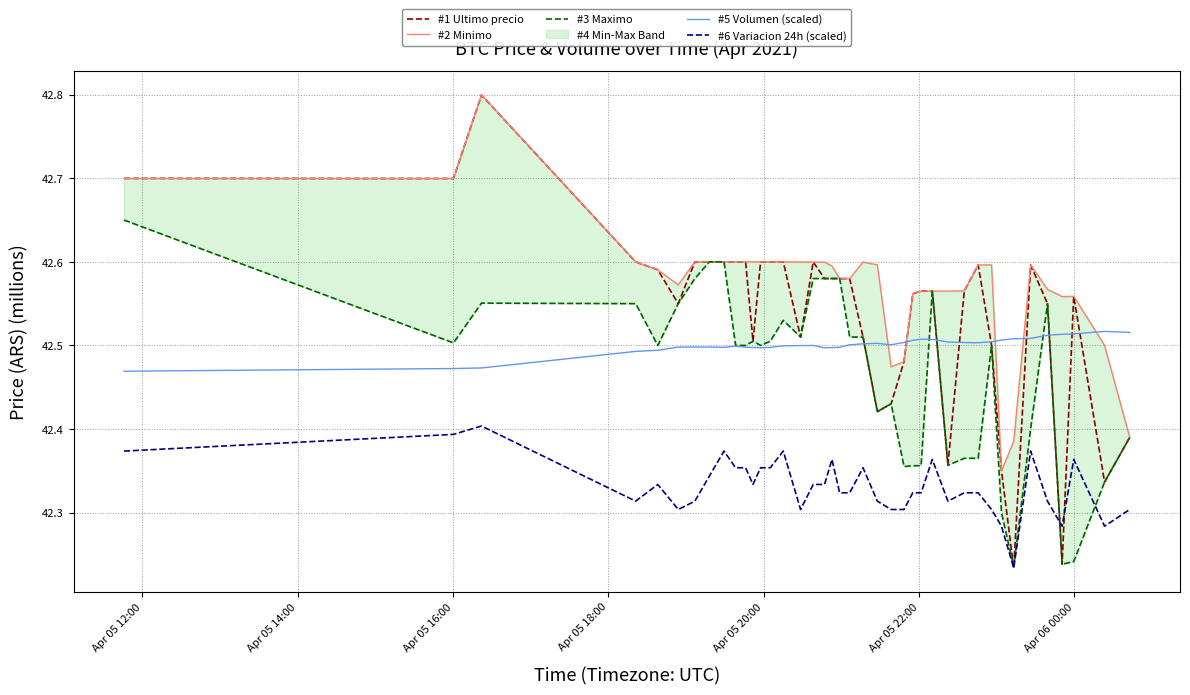

Count the number of categories in the chart.

40